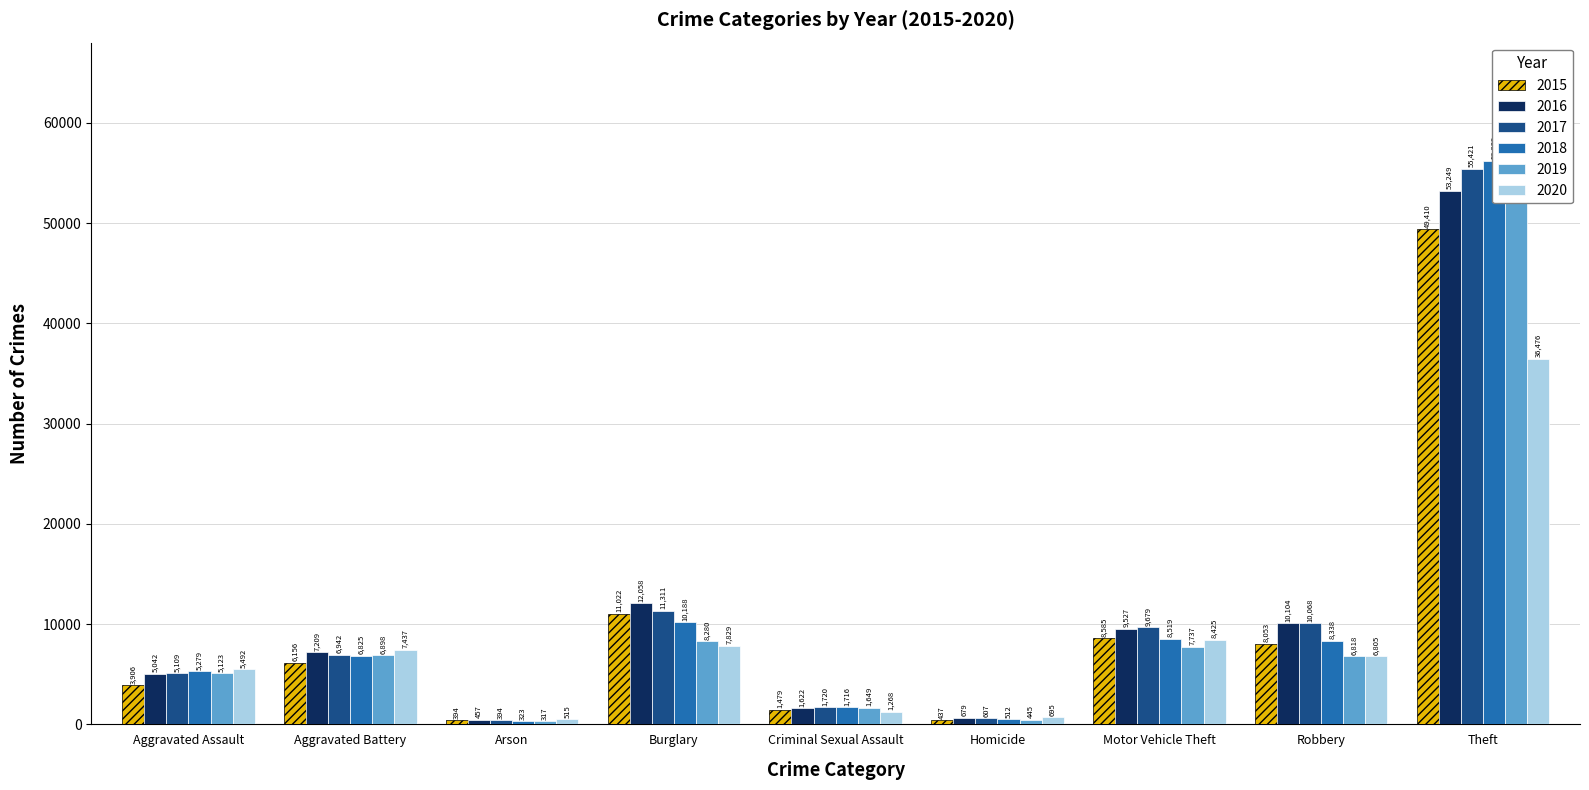

What is the difference between the maximum and minimum values in the 2015 series?

49016